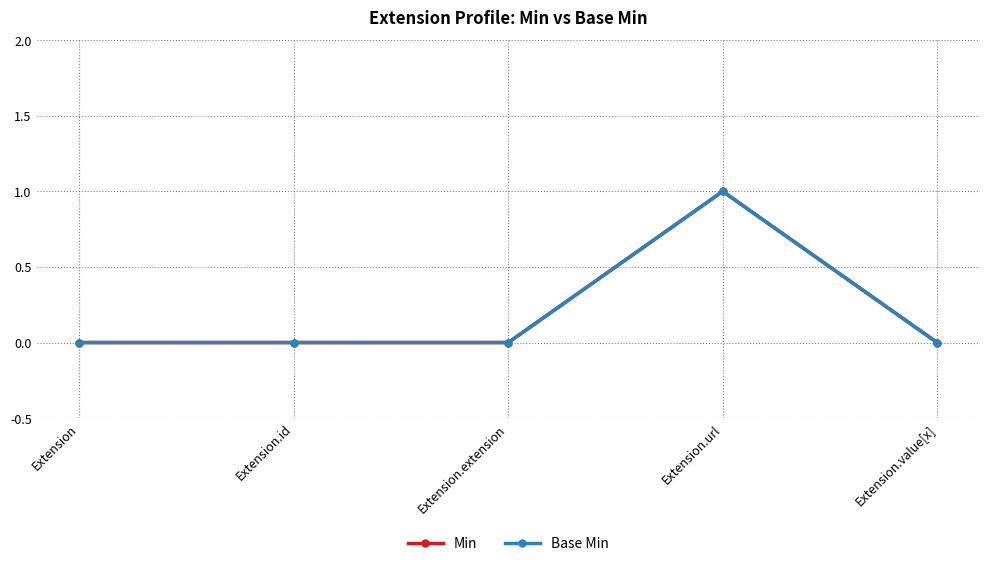

Does the chart have visible grid lines?

Yes